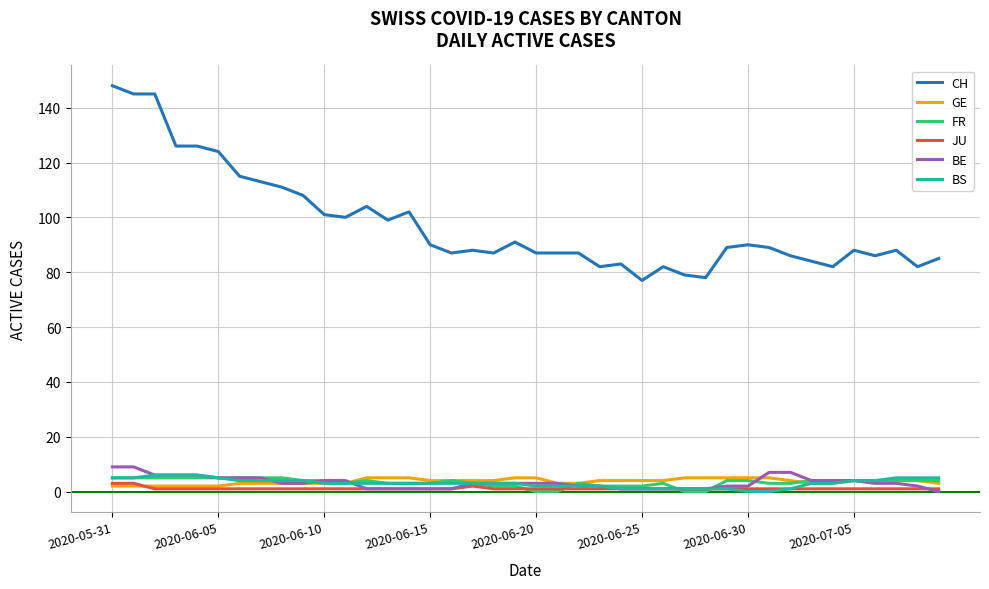

True or false: GE and CH intersect in this chart.

False